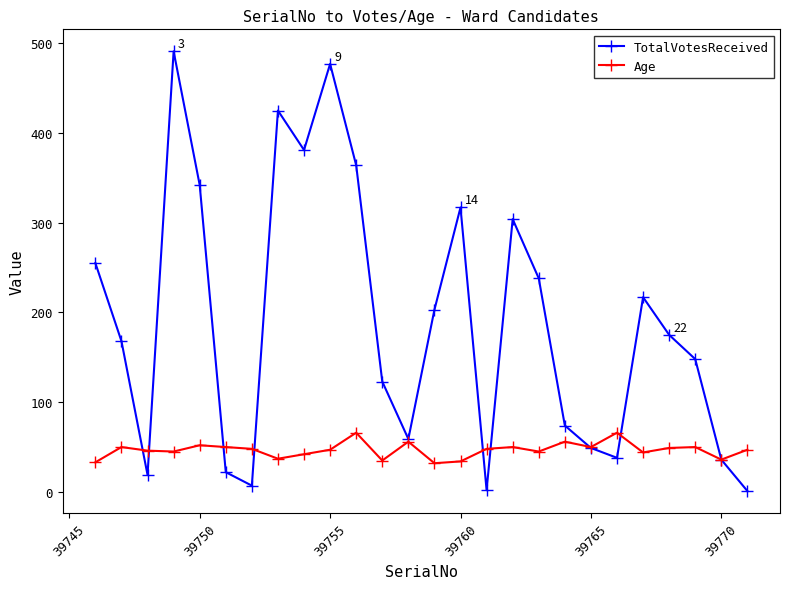

Which series has the largest range (max minus min)?

TotalVotesReceived